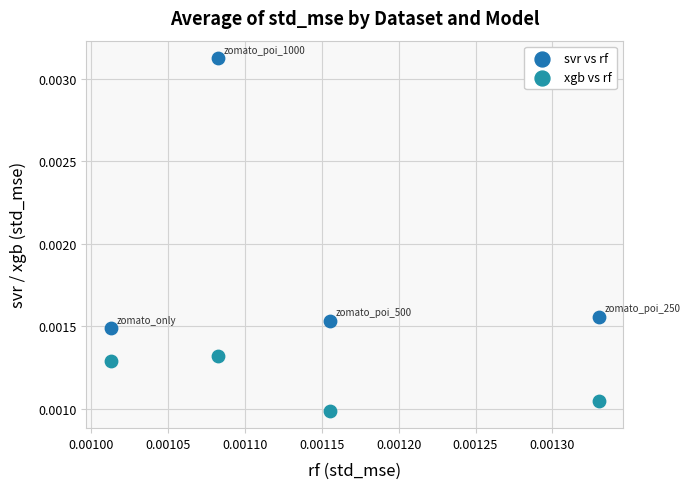

Which series contains the lowest Y value?

xgb vs rf